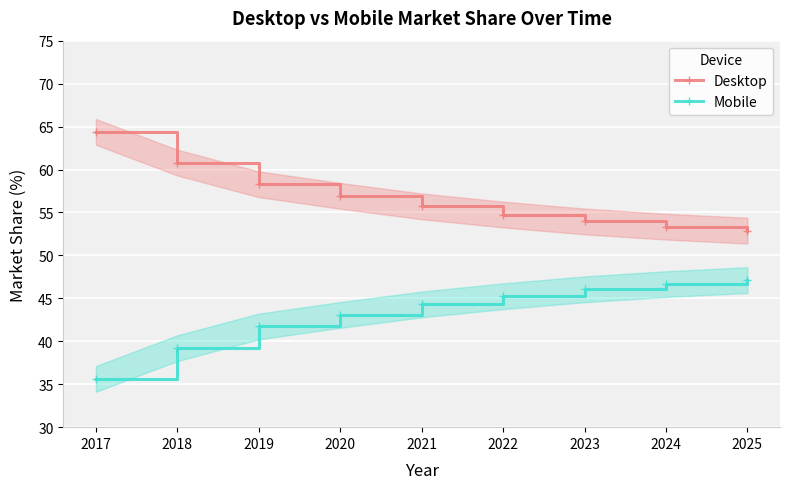

What is the average value of the Desktop series?

56.8